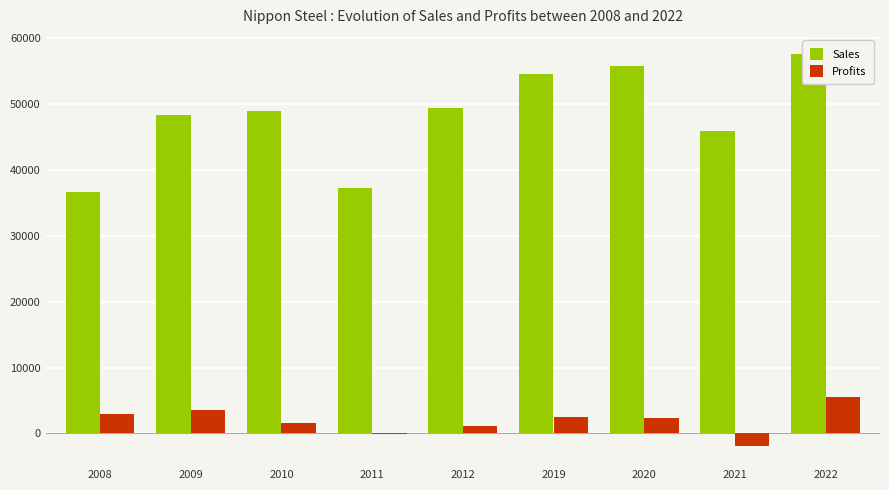

At which label does Profits first exceed 2264?

2008